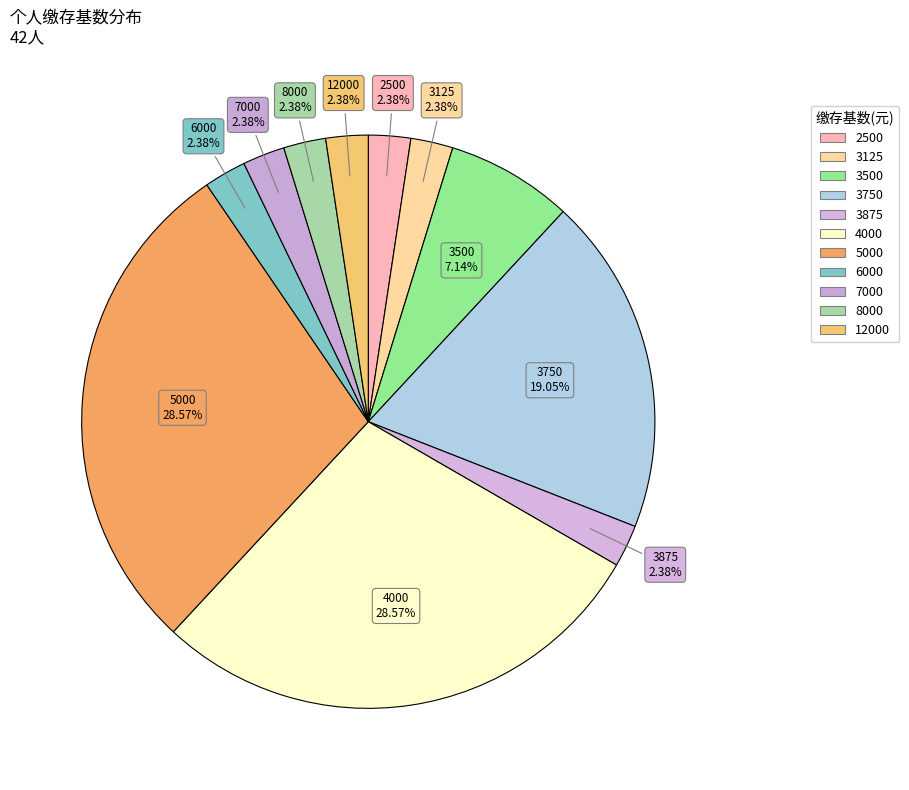

How many slices are in this pie chart?

11